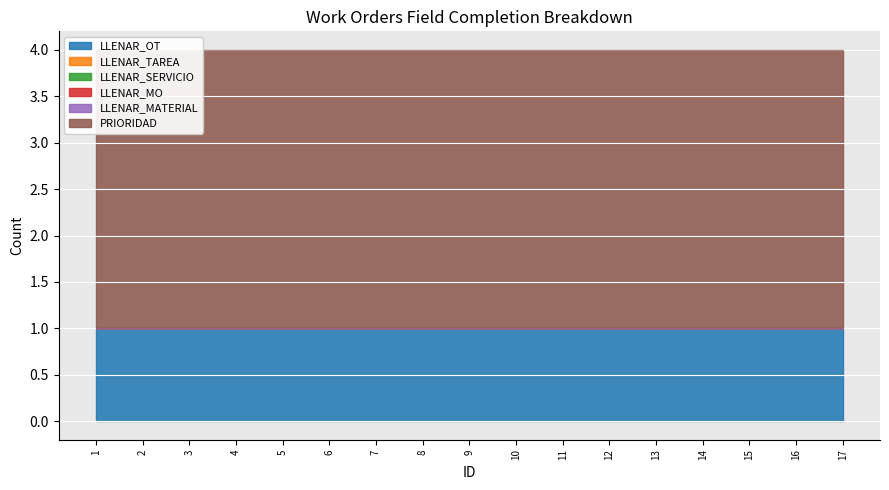

At which label does LLENAR_SERVICIO reach its minimum?

1